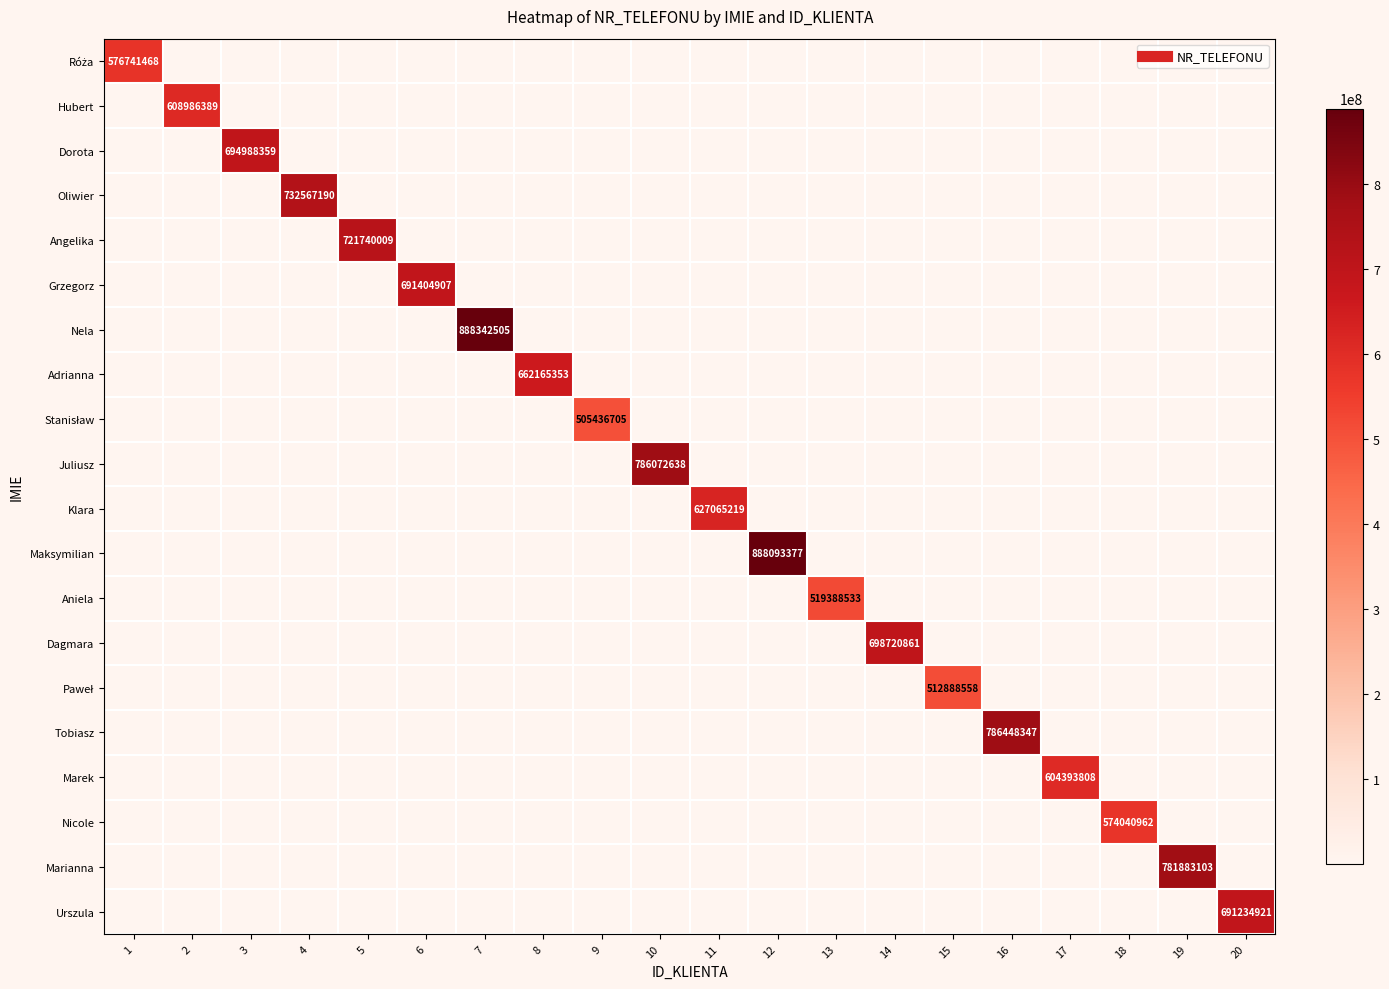

What is the average value of the Dorota series?

34749418